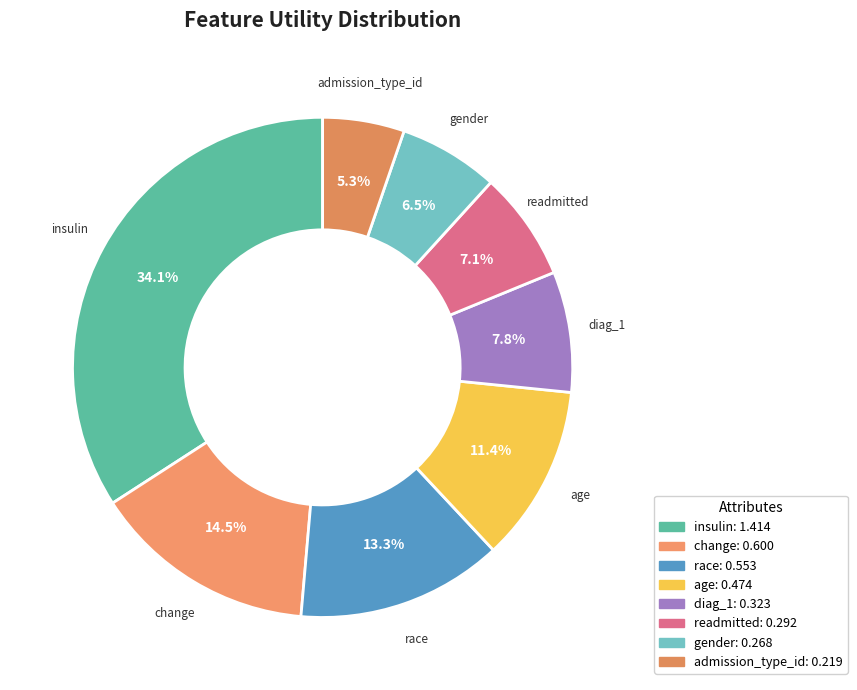

How many segments does this pie chart have?

8